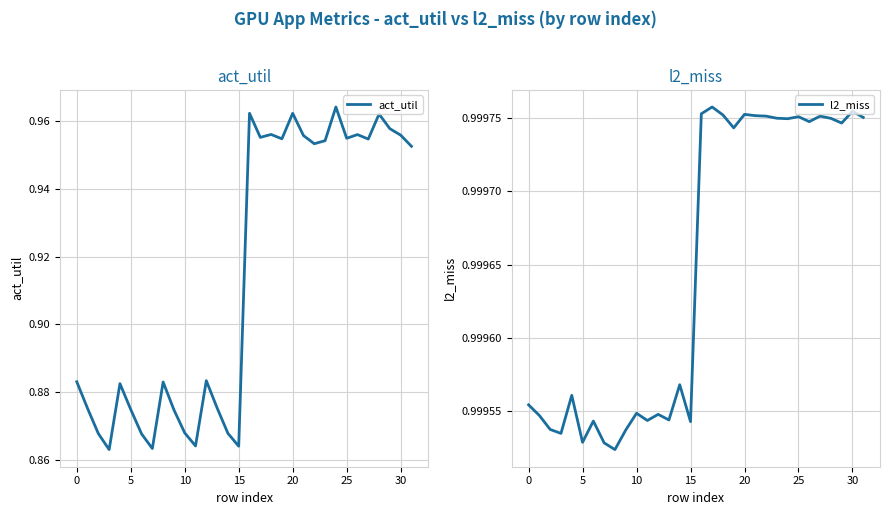

Rank the series at 21 from lowest to highest value.

act_util, l2_miss